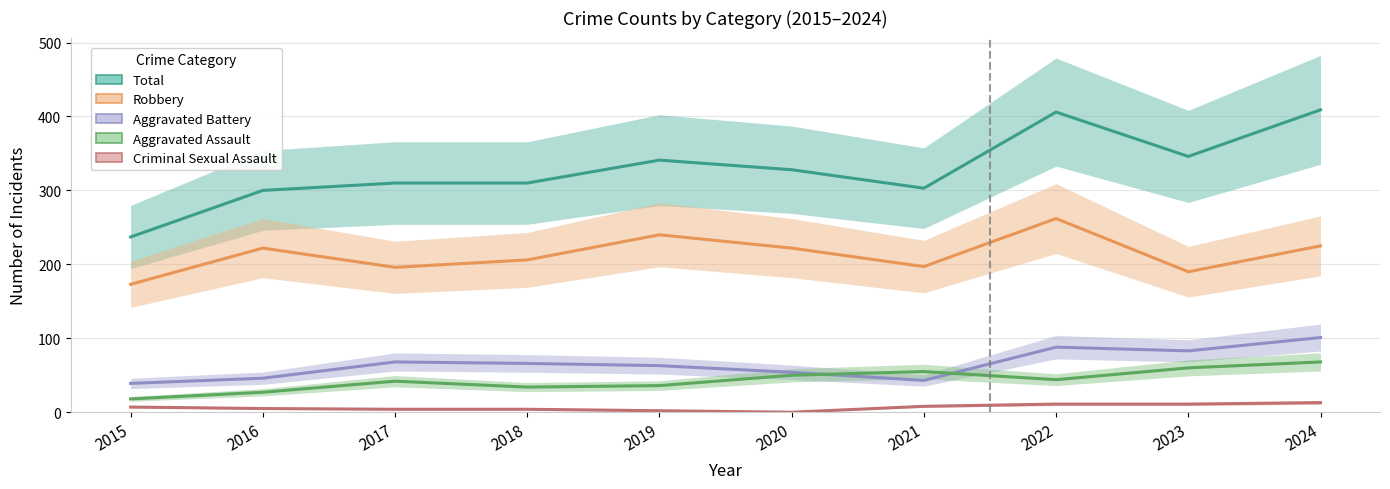

Which label corresponds to the largest value in the chart?

2024